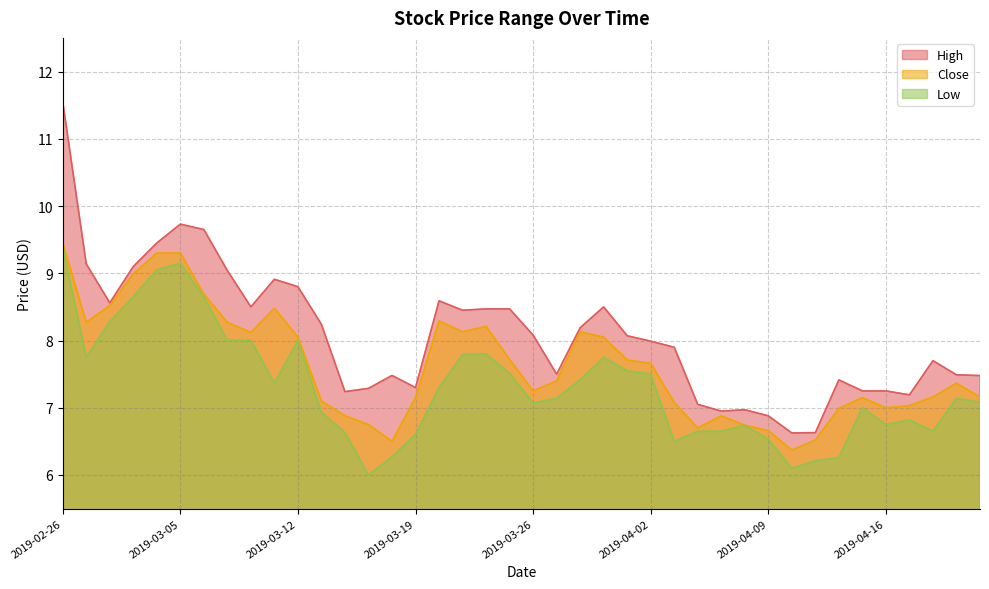

Reading right to left, extract all data points from this chart.

High: 7.5	7.5	7.7	7.2	7.2	7.2	7.4	6.6	6.6	6.9	7.0	7.0	7.0	7.9	8.0	8.1	8.5	8.2	7.5	8.1	8.5	8.5	8.4	8.6	7.3	7.5	7.3	7.2	8.2	8.8	8.9	8.5	9.0	9.7	9.7	9.4	9.1	8.6	9.1	11.6
Close: 7.2	7.4	7.2	7.0	7.0	7.2	7.0	6.5	6.4	6.7	6.7	6.9	6.7	7.1	7.7	7.7	8.1	8.1	7.4	7.2	7.7	8.2	8.1	8.3	7.2	6.5	6.8	6.9	7.1	8.1	8.5	8.1	8.3	8.7	9.3	9.3	9.0	8.5	8.3	9.4
Low: 7.1	7.1	6.7	6.8	6.8	7.0	6.3	6.2	6.1	6.5	6.7	6.7	6.7	6.5	7.5	7.5	7.8	7.4	7.1	7.1	7.5	7.8	7.8	7.3	6.6	6.3	6.0	6.6	6.9	8.0	7.4	8.0	8.0	8.7	9.2	9.1	8.7	8.3	7.8	9.4